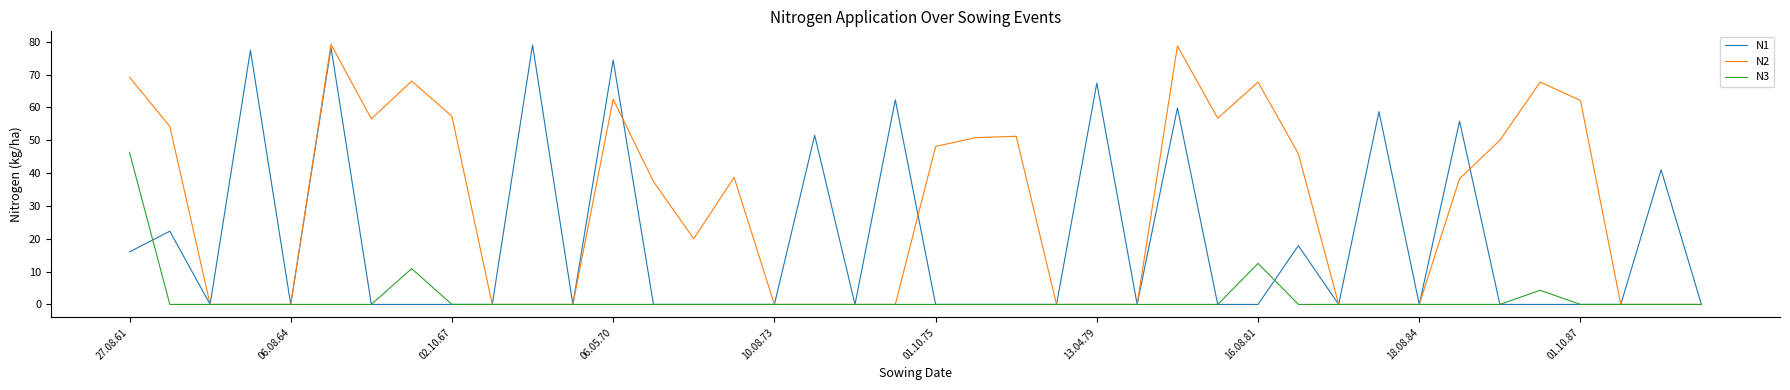

What is the average value of the N1 series?

19.0